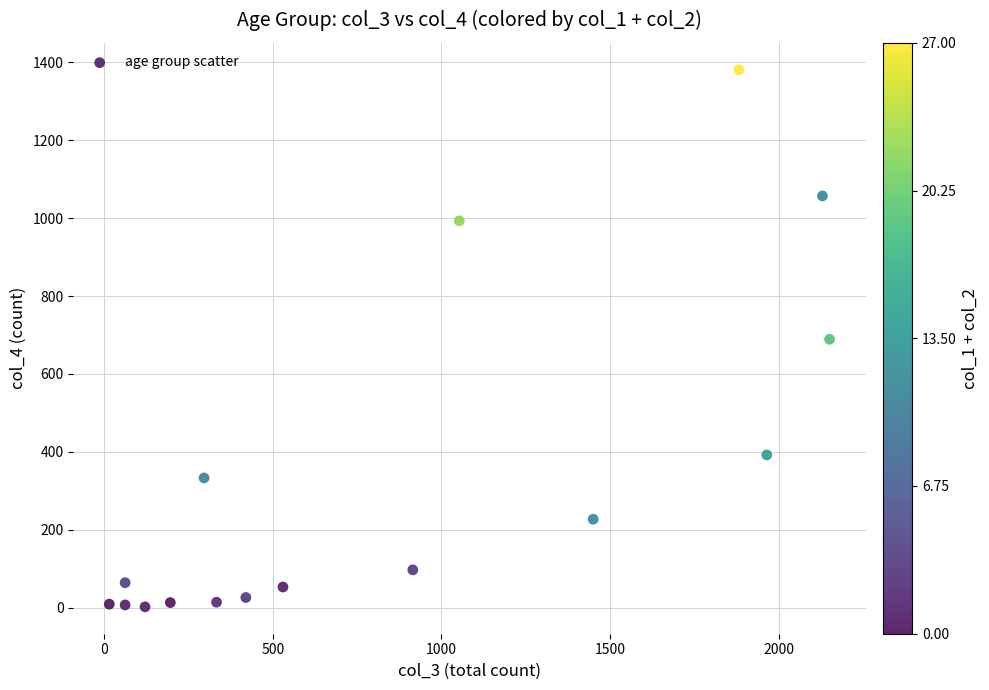

What is the range of X values (max minus min)?

2136